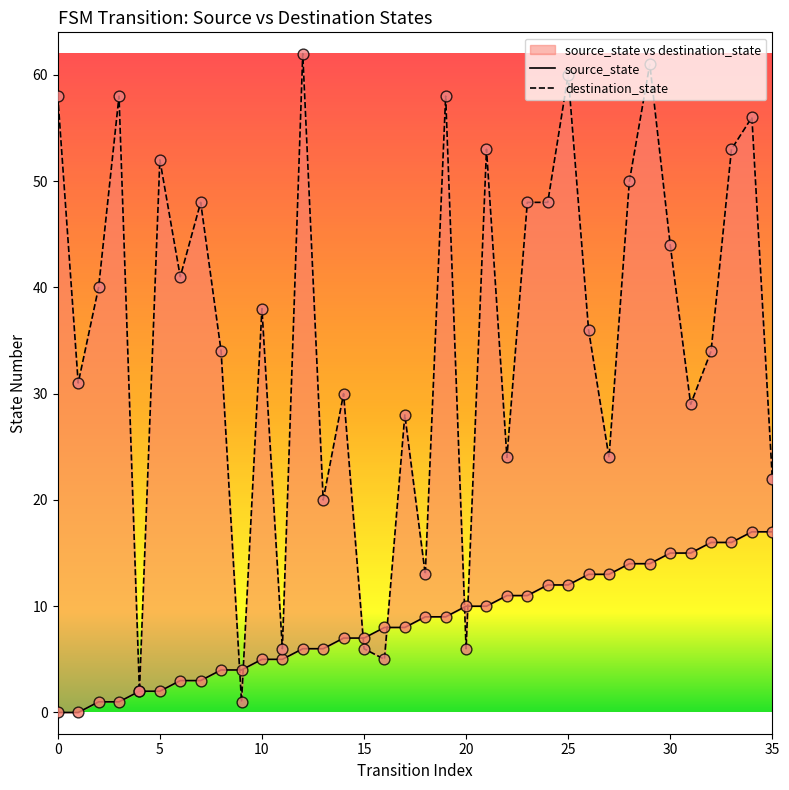

Which series contains the highest Y value?

destination_state